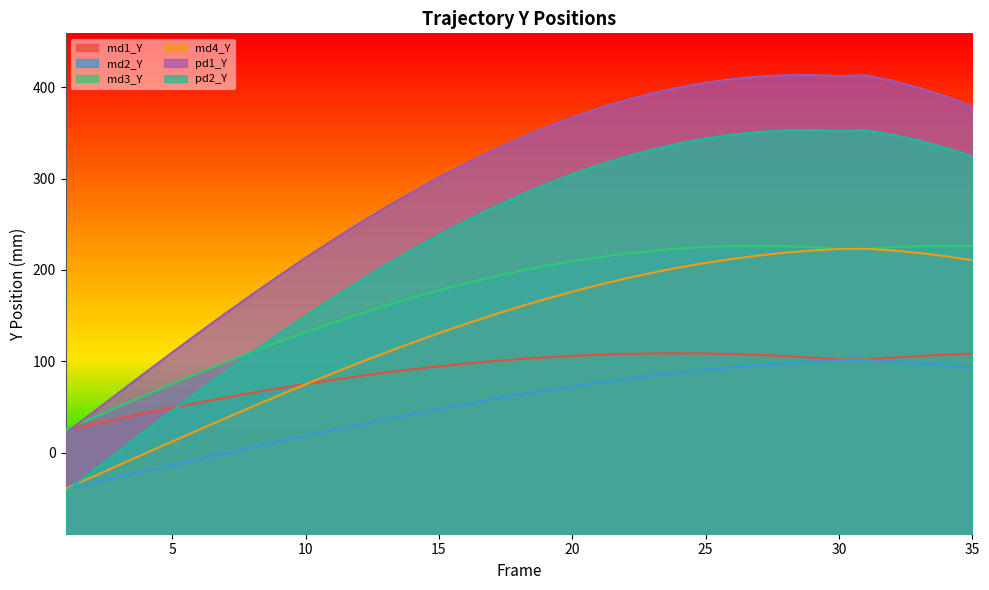

Does the chart display data point markers on the line(s)?

No